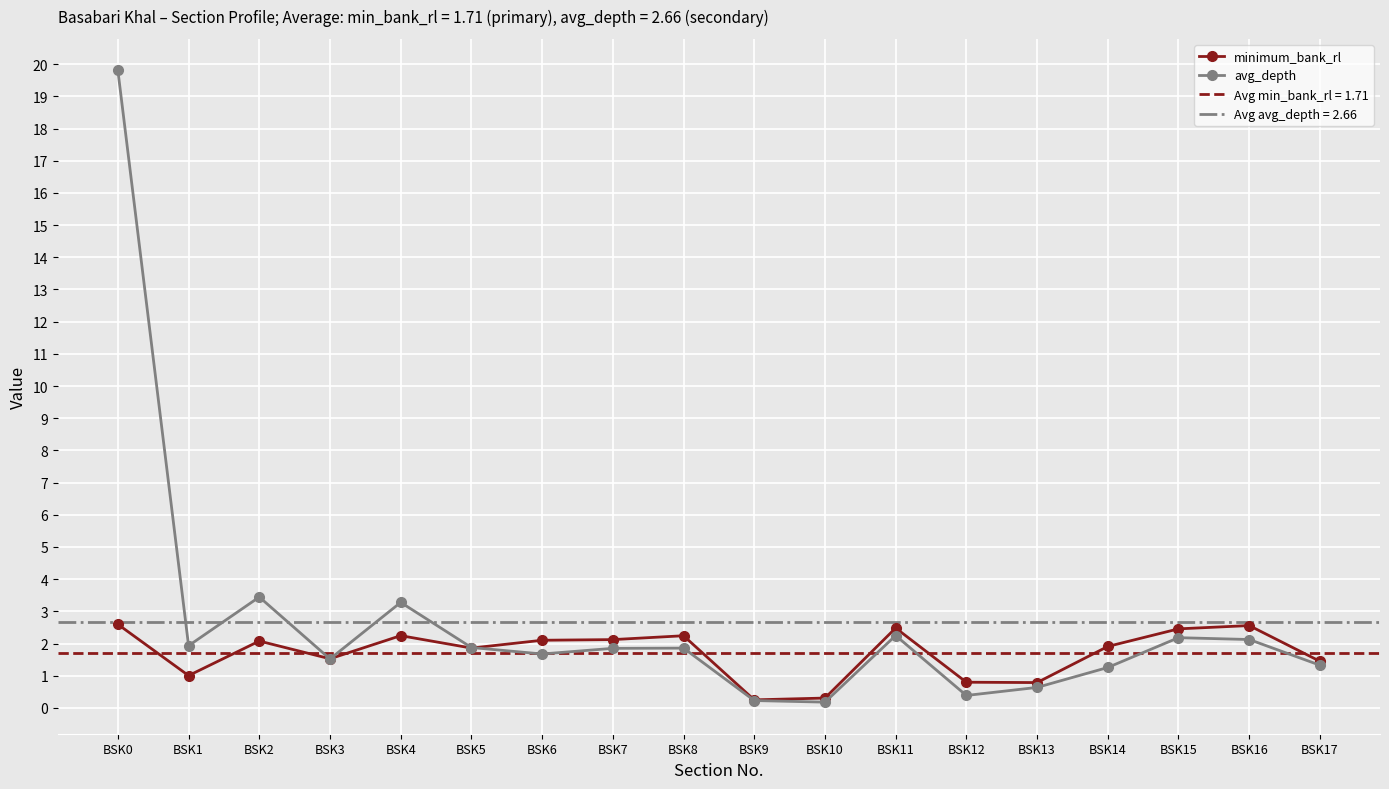

True or false: avg_depth and minimum_bank_rl cross at least once.

True